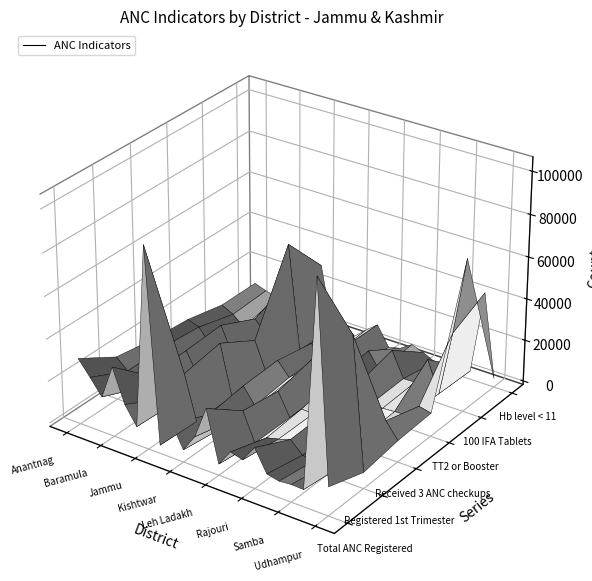

Reading left to right, what are all the values shown in this chart?

Total ANC Registered: Anantnag=29714	Badgam=22614	Bandipora=15239	Baramula=31443	Doda=15643	Ganderbal=7021	Jammu=93424	Kargil=2238	Kathua=15278	Kishtwar=4144	Kulgam=12448	Kupwara=27772	Leh Ladakh=3642	Poonch=11463	Pulwama=9801	Rajouri=17625	Ramban=7352	Reasi=6084	Samba=6615	Shopian=6384	Srinagar=104493	Udhampur=11925
Registered 1st Trimester: Anantnag=18872	Badgam=13962	Bandipora=7649	Baramula=15527	Doda=6167	Ganderbal=6076	Jammu=22436	Kargil=1351	Kathua=6321	Kishtwar=1702	Kulgam=7916	Kupwara=14603	Leh Ladakh=1240	Poonch=5785	Pulwama=7199	Rajouri=9045	Ramban=3610	Reasi=3098	Samba=3390	Shopian=4074	Srinagar=67483	Udhampur=5957
Received 3 ANC checkups: Anantnag=15902	Badgam=14215	Bandipora=6583	Baramula=16178	Doda=5660	Ganderbal=4360	Jammu=25489	Kargil=1357	Kathua=8669	Kishtwar=927	Kulgam=6507	Kupwara=12073	Leh Ladakh=1191	Poonch=7382	Pulwama=7177	Rajouri=9605	Ramban=3394	Reasi=2165	Samba=3575	Shopian=3376	Srinagar=15925	Udhampur=8529
TT2 or Booster: Anantnag=14436	Badgam=12549	Bandipora=5667	Baramula=17174	Doda=4663	Ganderbal=4600	Jammu=15393	Kargil=1194	Kathua=9483	Kishtwar=2945	Kulgam=7861	Kupwara=15956	Leh Ladakh=1442	Poonch=10487	Pulwama=8344	Rajouri=12131	Ramban=3808	Reasi=3760	Samba=4155	Shopian=4561	Srinagar=10761	Udhampur=9456
100 IFA Tablets: Anantnag=10545	Badgam=7663	Bandipora=3005	Baramula=9115	Doda=3485	Ganderbal=2391	Jammu=51302	Kargil=826	Kathua=6268	Kishtwar=2768	Kulgam=4407	Kupwara=10576	Leh Ladakh=644	Poonch=12171	Pulwama=3938	Rajouri=16274	Ramban=4333	Reasi=4567	Samba=17637	Shopian=2895	Srinagar=34219	Udhampur=71207
Hb level < 11: Anantnag=10537	Badgam=8567	Bandipora=7045	Baramula=16451	Doda=2224	Ganderbal=2427	Jammu=30282	Kargil=1306	Kathua=6086	Kishtwar=467	Kulgam=5481	Kupwara=9936	Leh Ladakh=649	Poonch=2009	Pulwama=5771	Rajouri=3728	Ramban=968	Reasi=843	Samba=2663	Shopian=2308	Srinagar=42294	Udhampur=2493